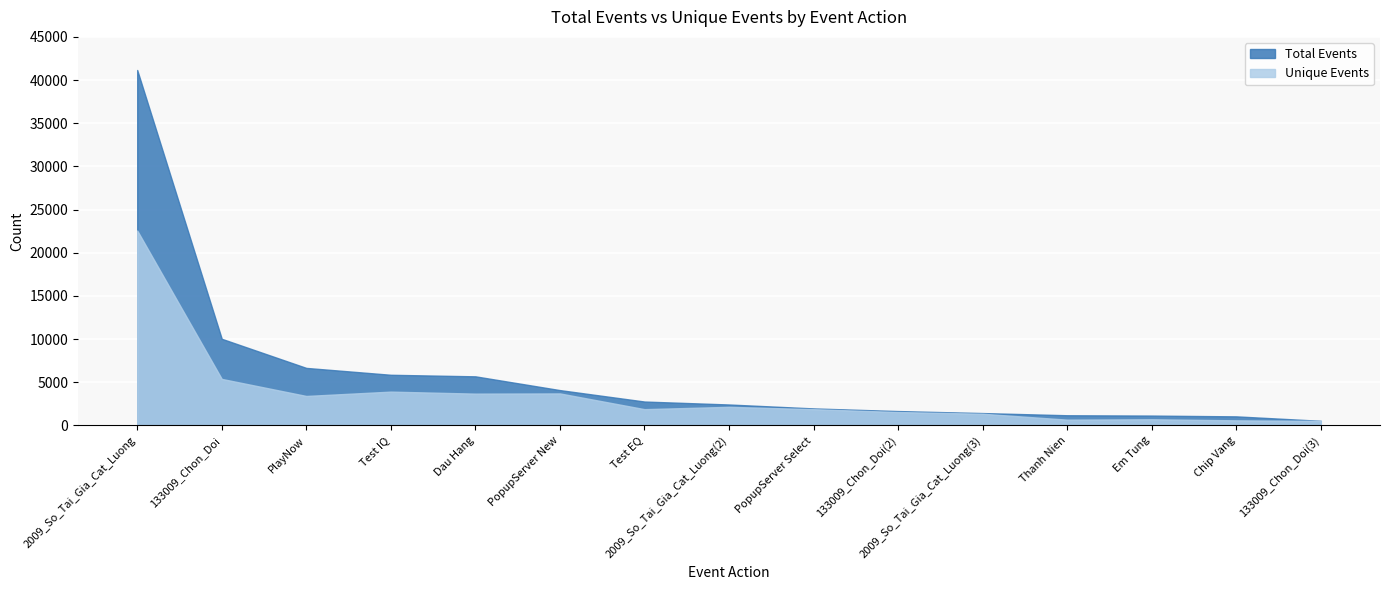

What is the greatest value displayed?

41167